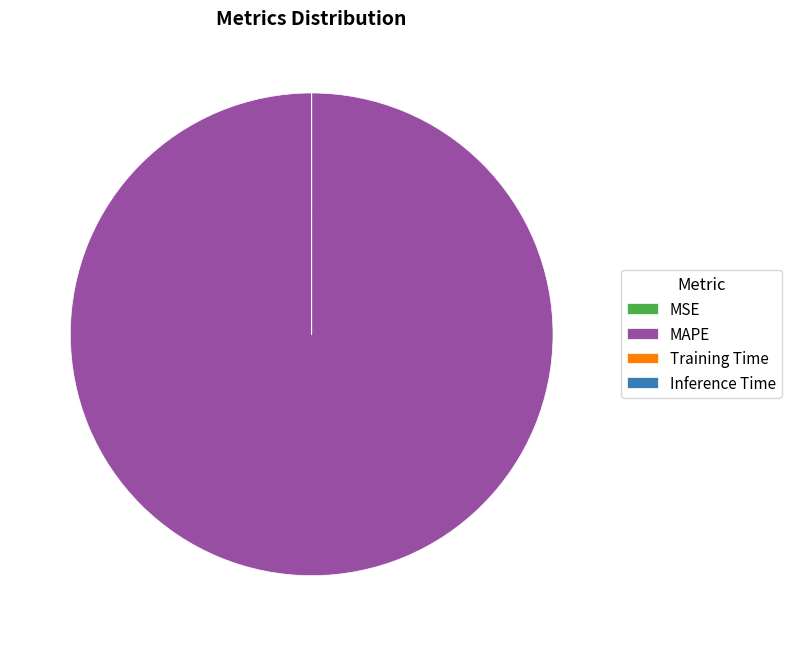

Which slice is the largest?

MAPE